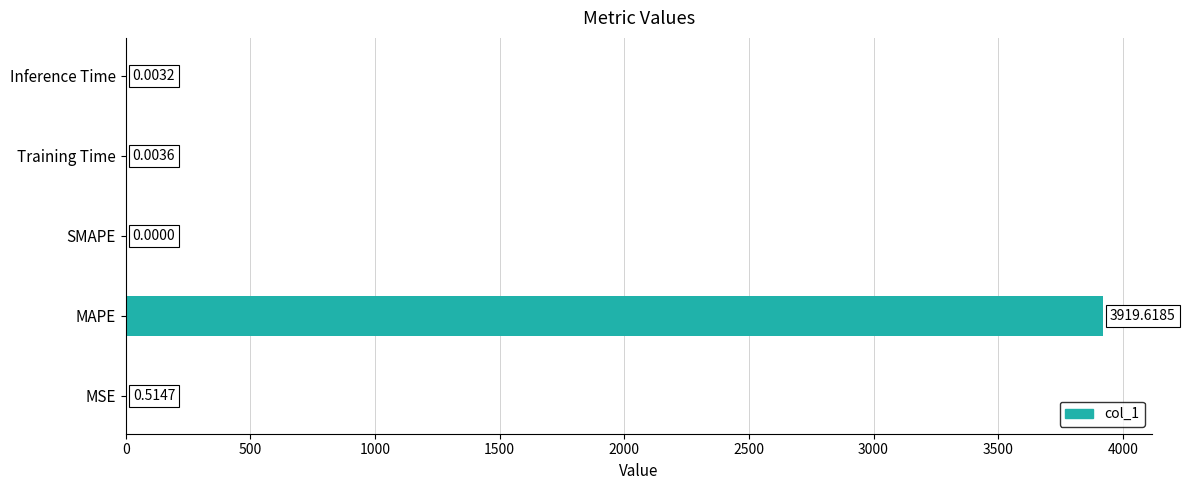

Count the number of categories in the chart.

5